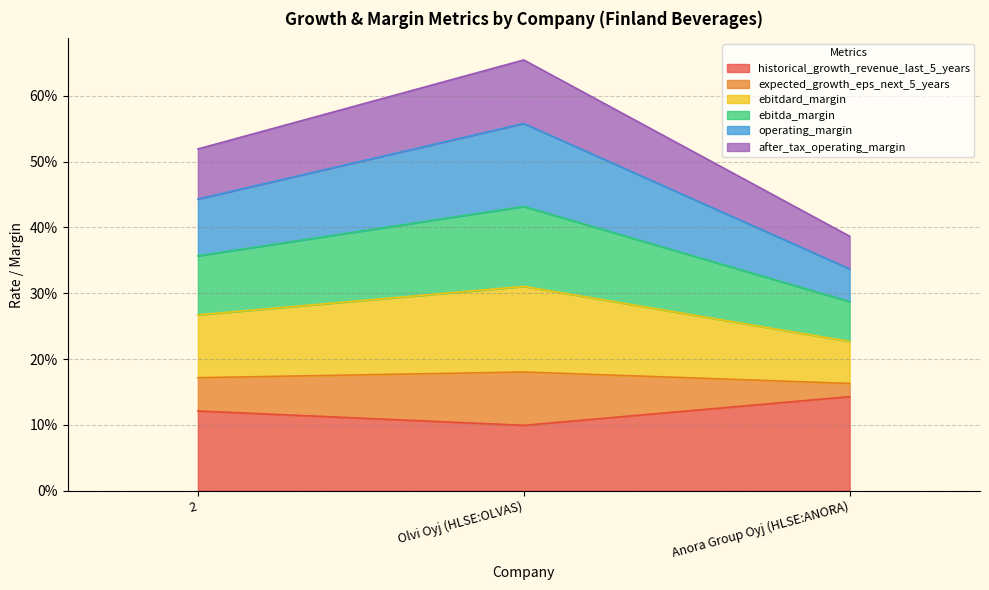

Does the chart display data point markers on the line(s)?

No